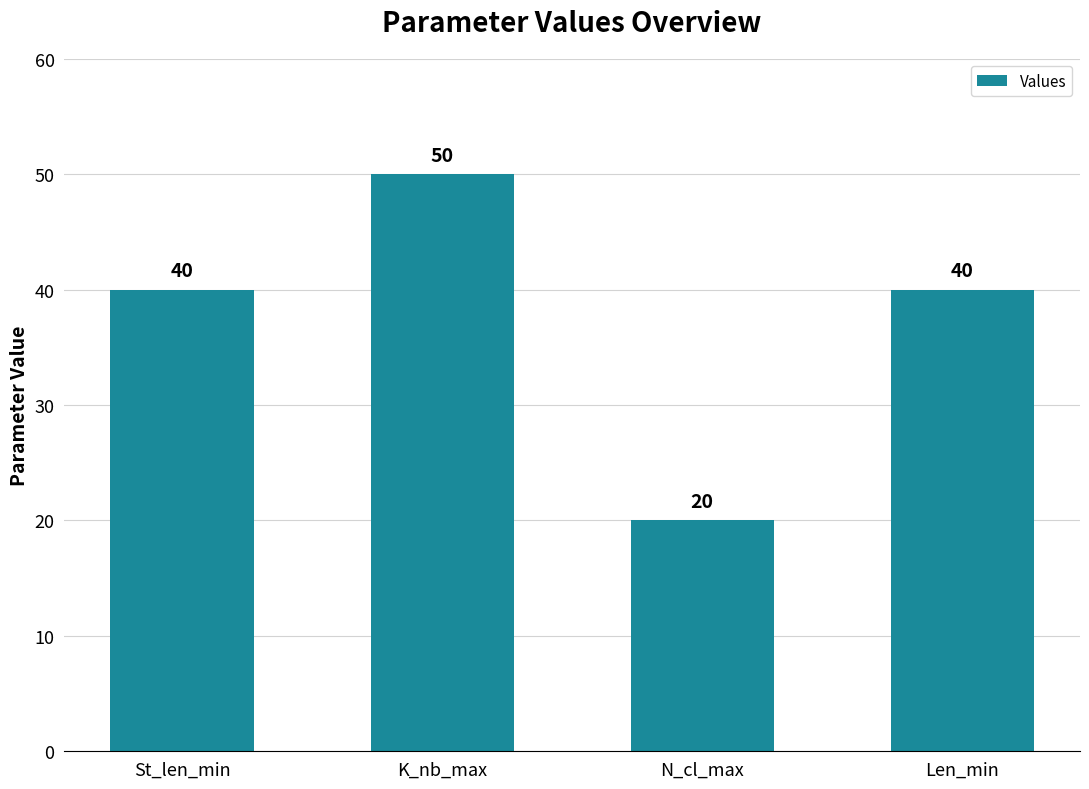

What is the ratio of the value at N_cl_max to the value at St_len_min?

0.5